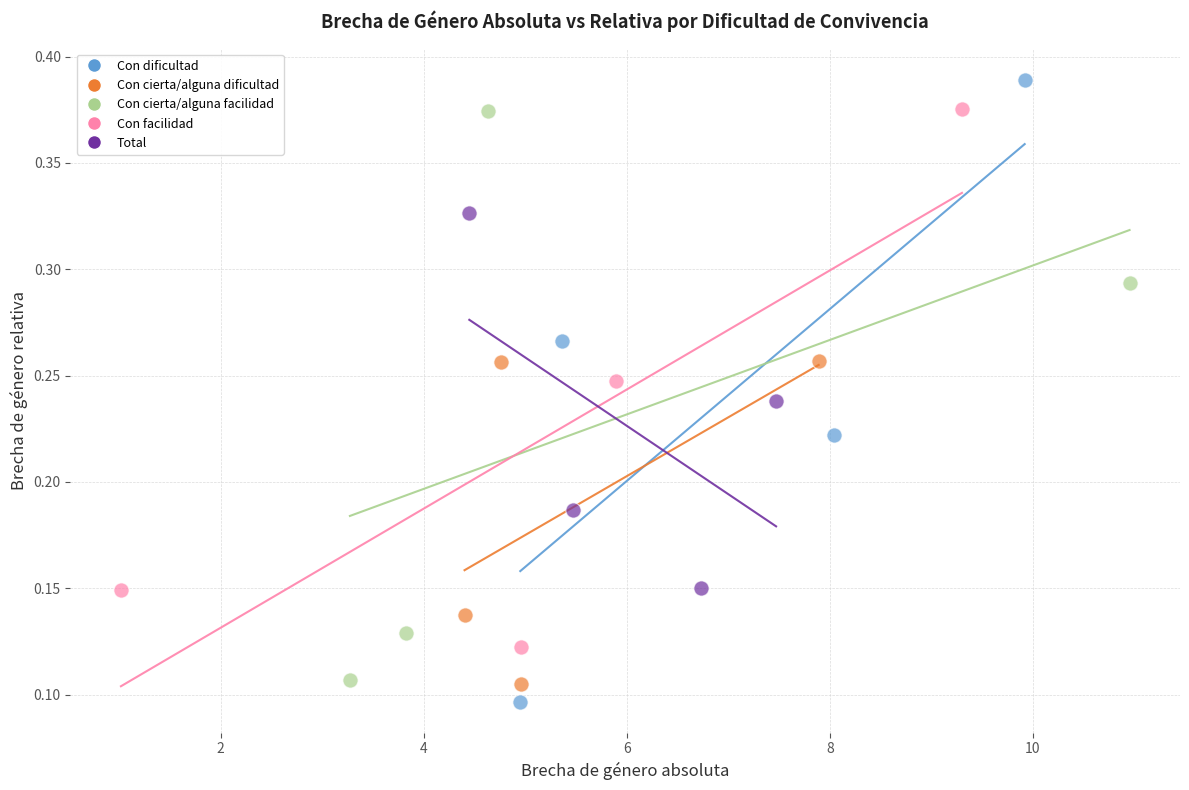

Which series reaches the maximum Y coordinate?

Con dificultad